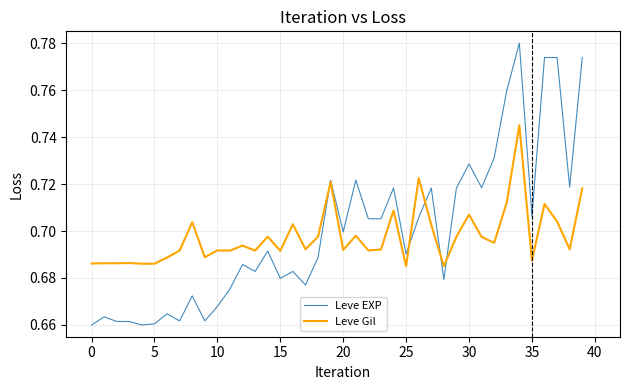

What is the difference between the maximum and second lowest values in the Leve EXP series?

0.1